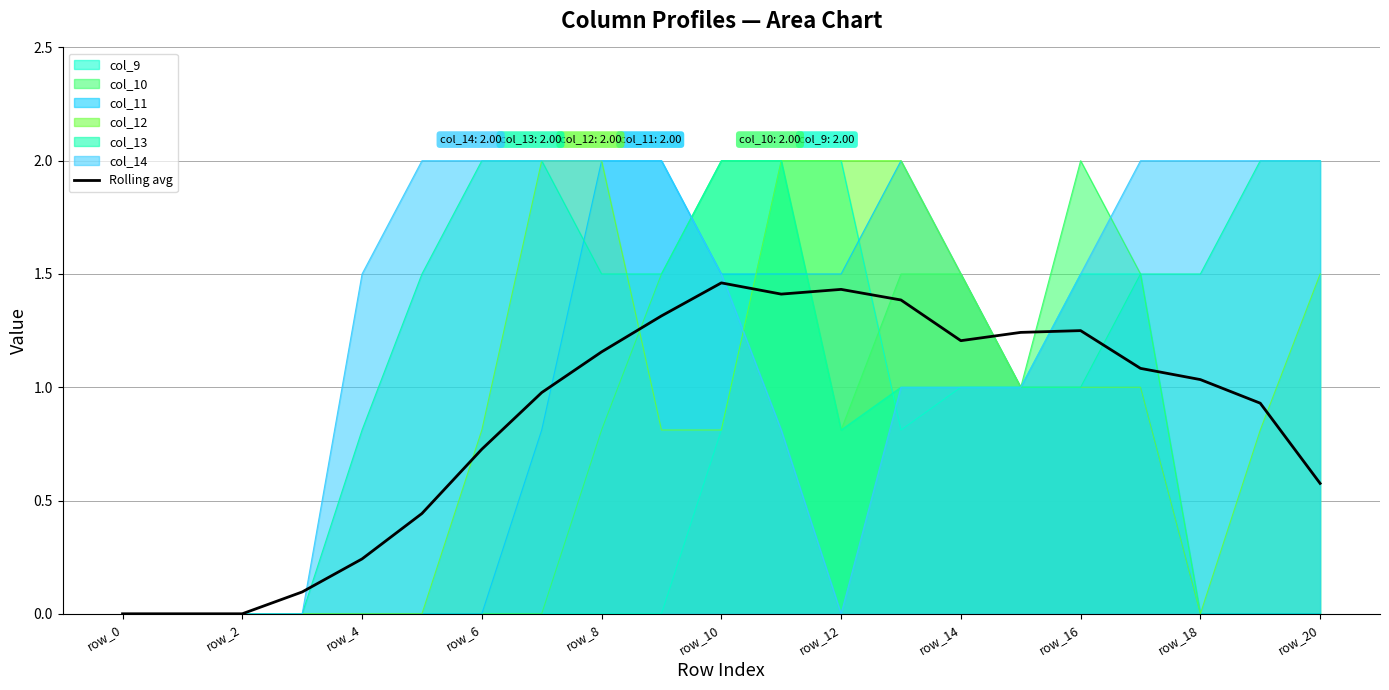

What is the maximum value shown in the chart?

2.0